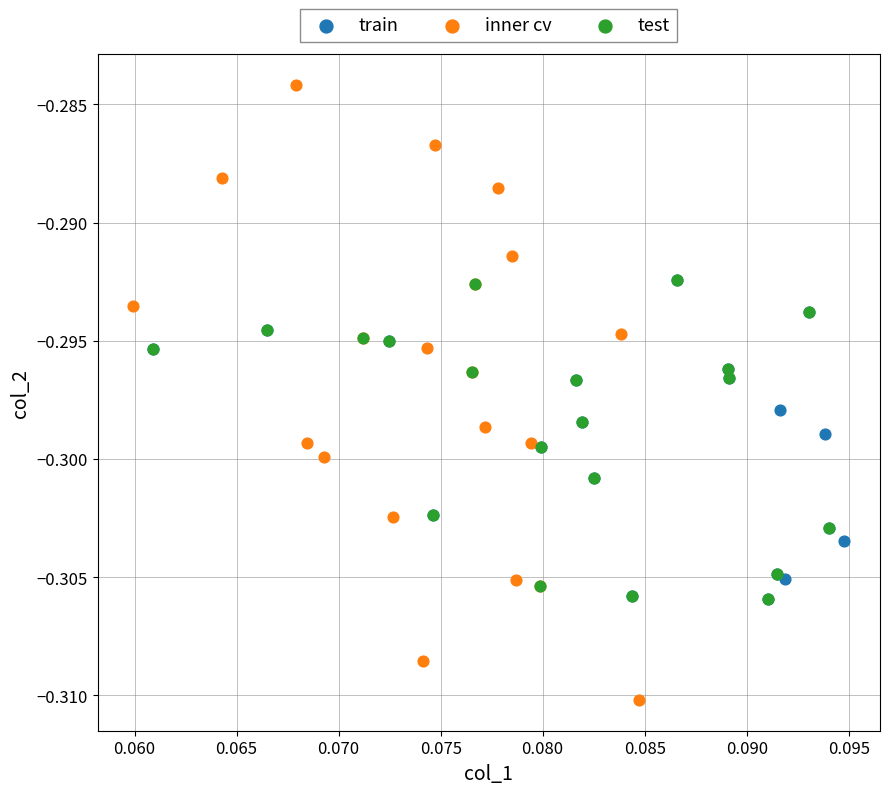

Which series contains the highest Y value?

inner cv